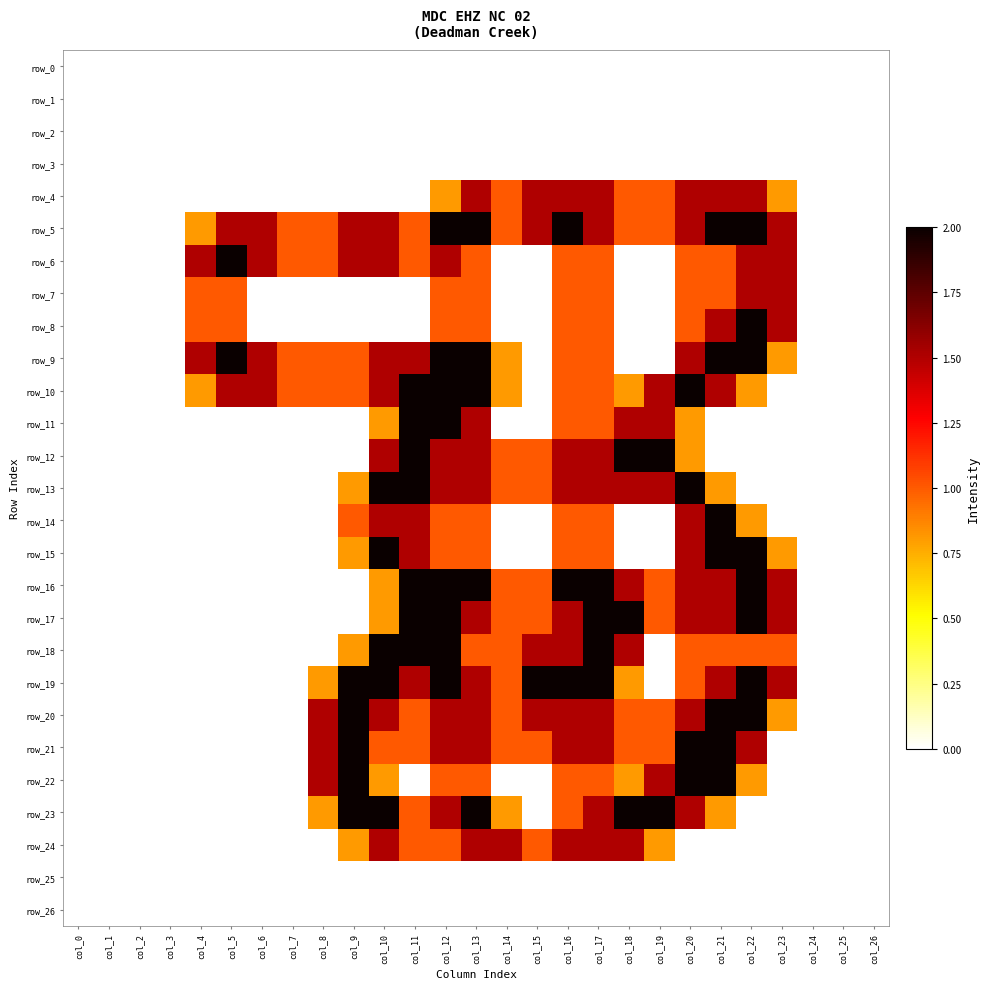

At which category is the sum across all series the highest?

col_12